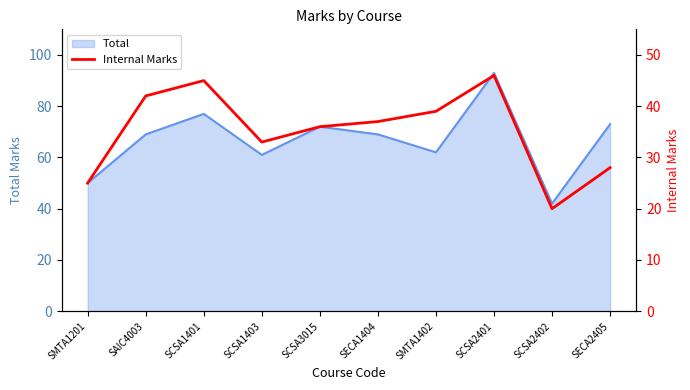

What is the minimum value shown in the chart?

20